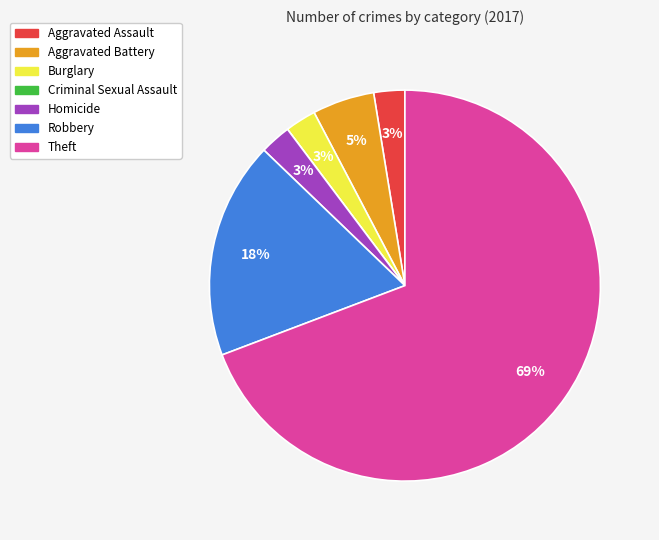

Is it true that Robbery is 6% of the pie?

False